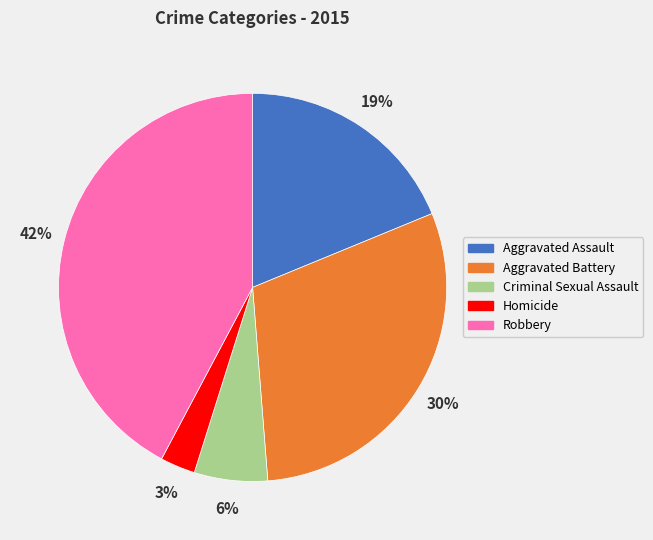

To the nearest percent, what is the difference between the Aggravated Assault and Aggravated Battery slice percentages?

11%